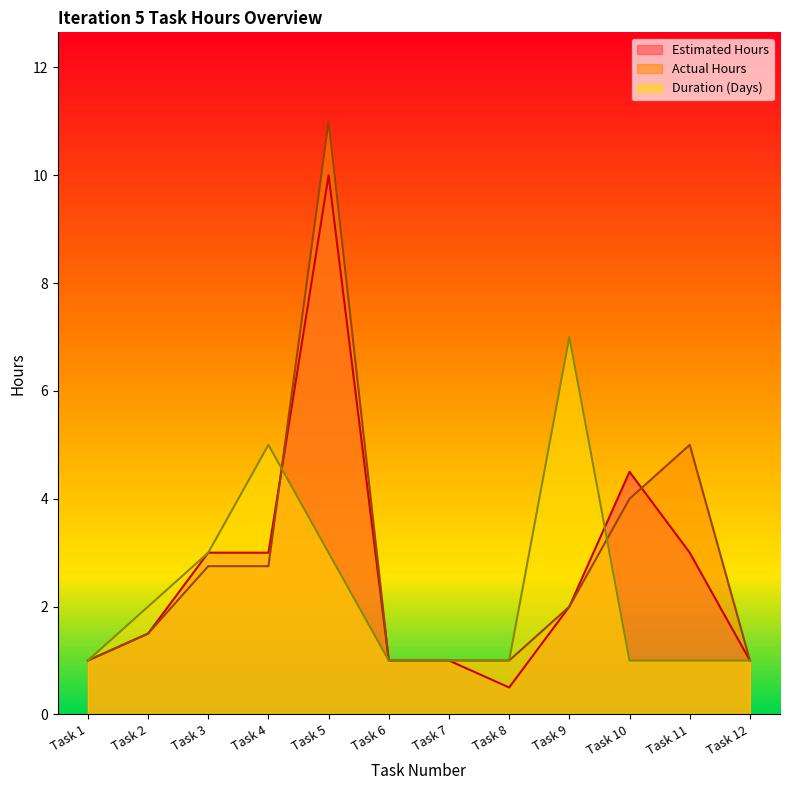

What is the minimum value for Estimated Hours?

0.5